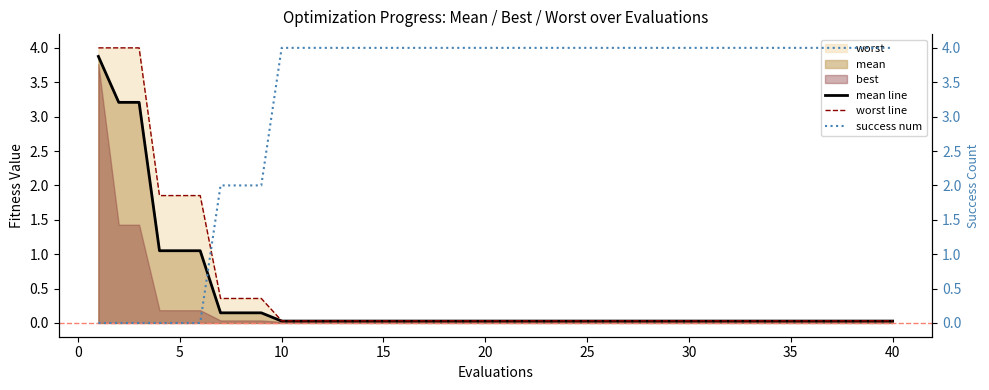

What is the highest value of the worst line series?

4.0